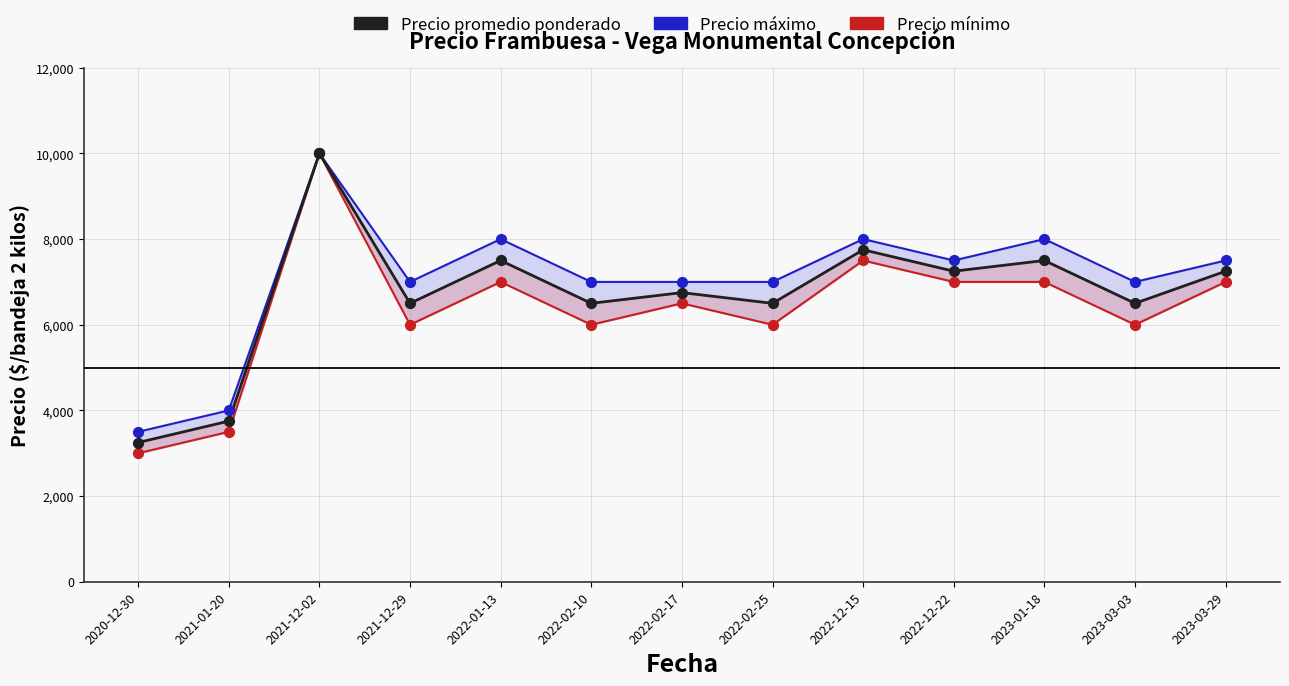

At which category is the sum across all series the highest?

2021-12-02